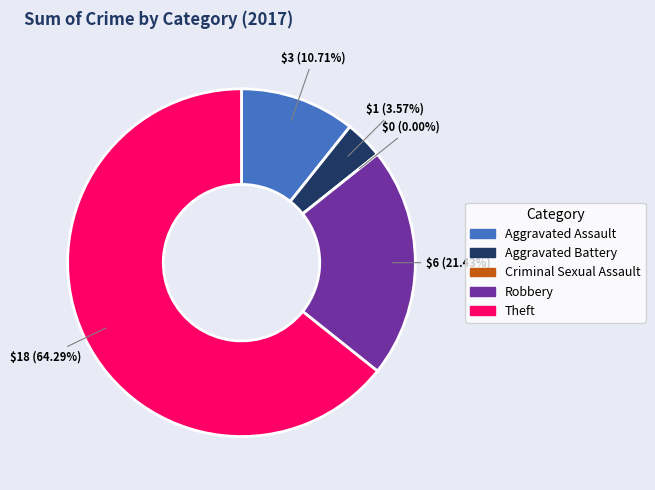

Combined, what portion of the pie is Criminal Sexual Assault and Aggravated Assault?

10.7%